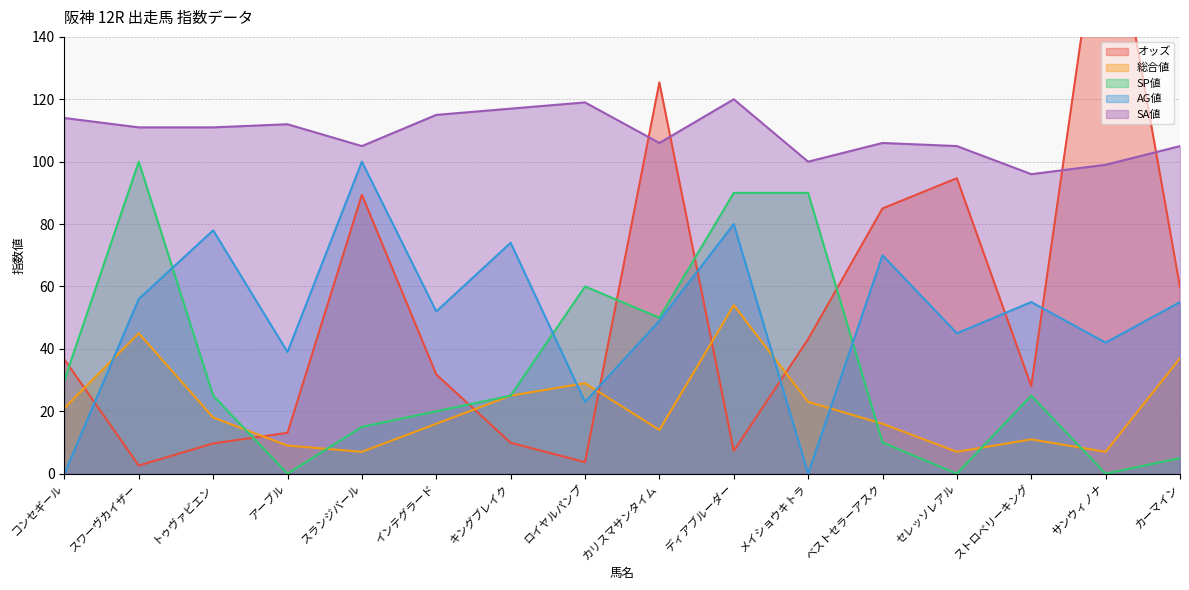

Read the オッズ value at カーマイン.

59.8